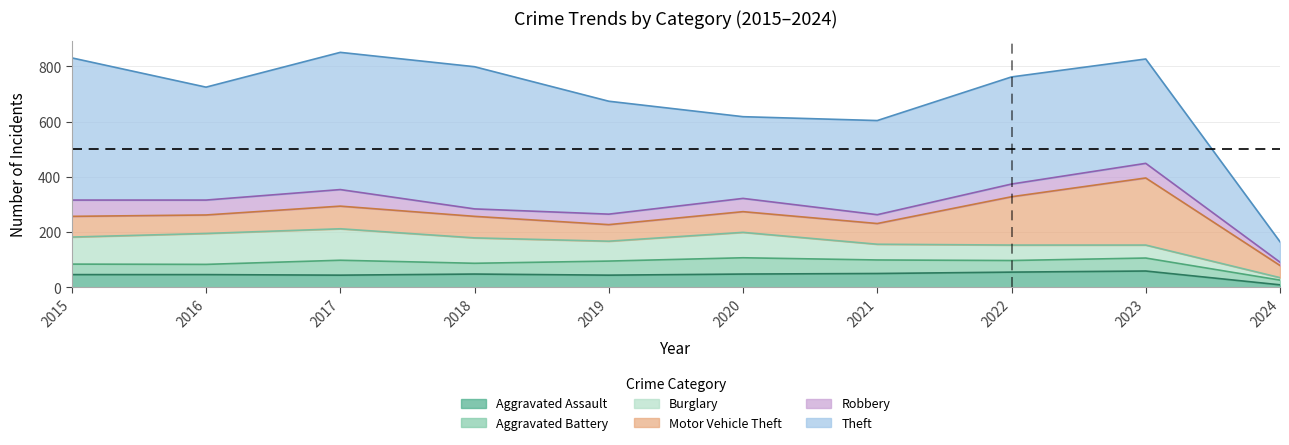

Between 2015 and 2016, which series saw the biggest shift?

Theft